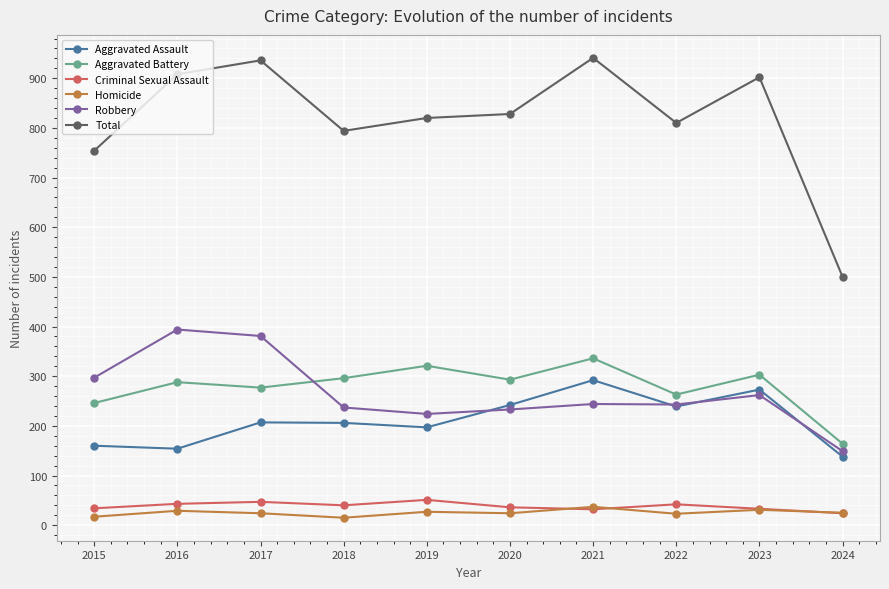

What is the difference between the maximum and minimum values in the Aggravated Battery series?

172